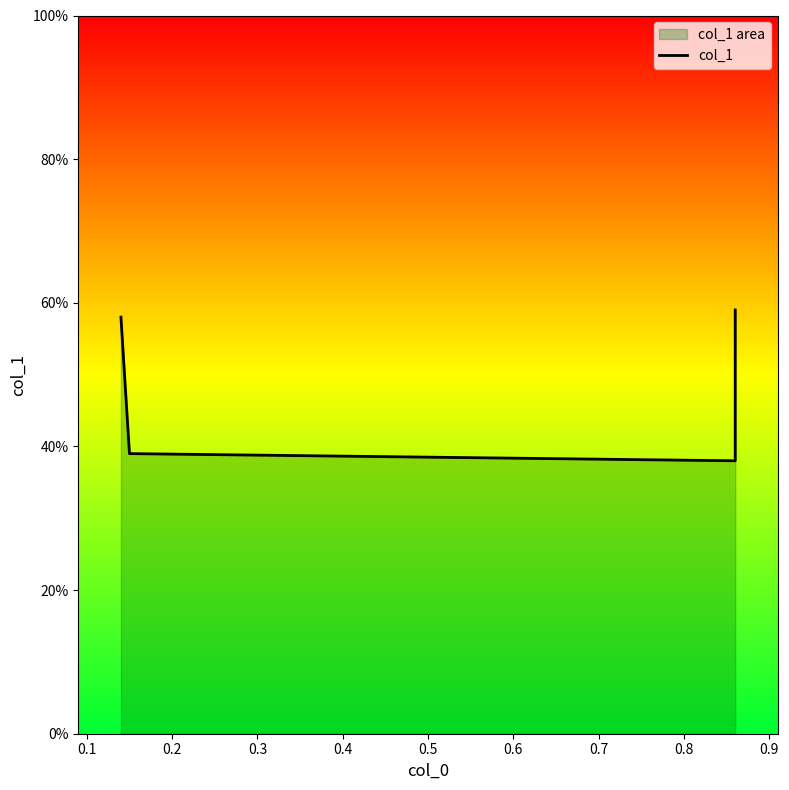

Between 0.3 and 0.1, which is larger?

0.3